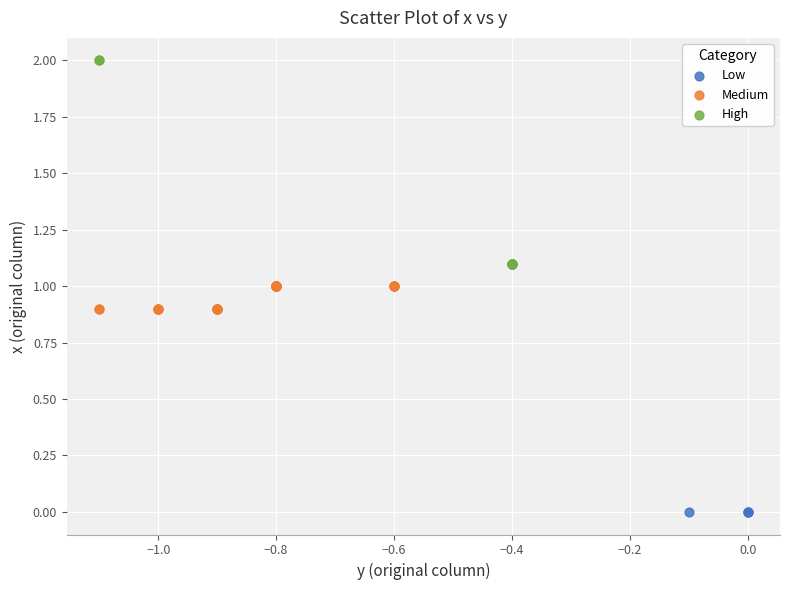

Which series reaches the maximum Y coordinate?

High